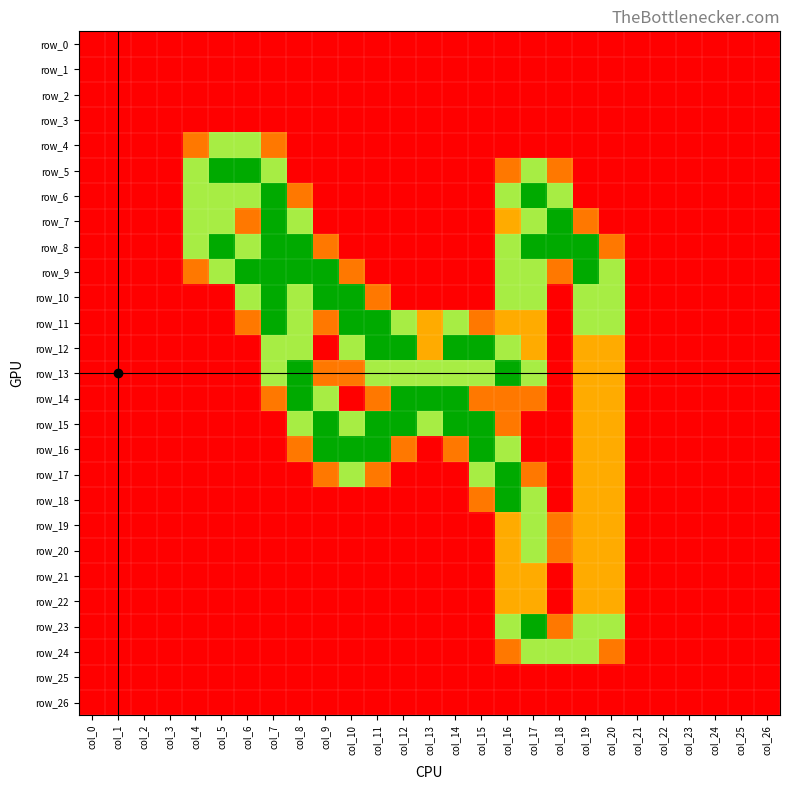

At how many categories does at least one series exceed 0?

17